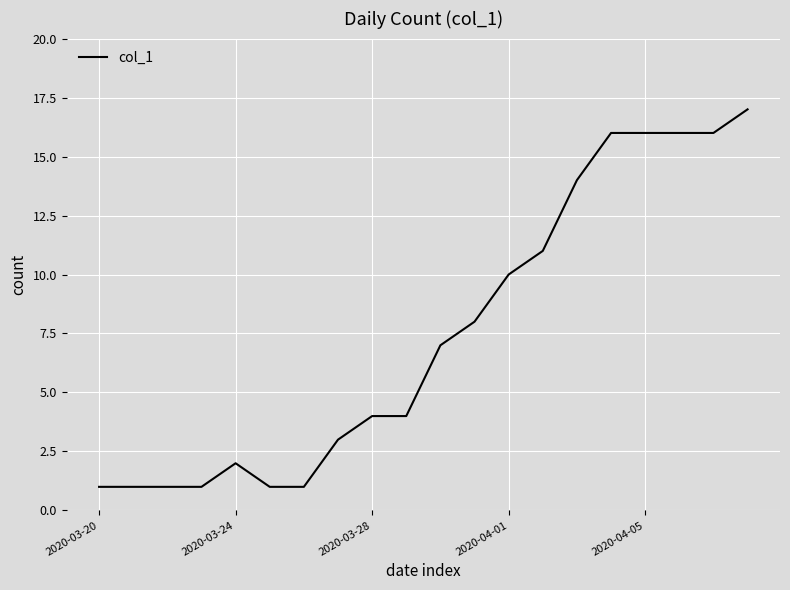

Does the chart display data point markers on the line(s)?

No